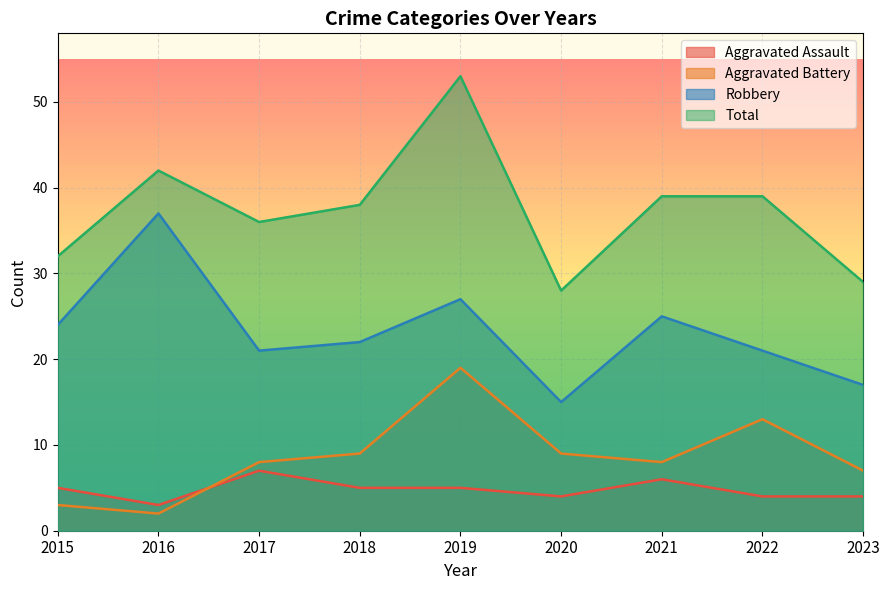

True or false: Aggravated Battery and Robbery cross at least once.

False